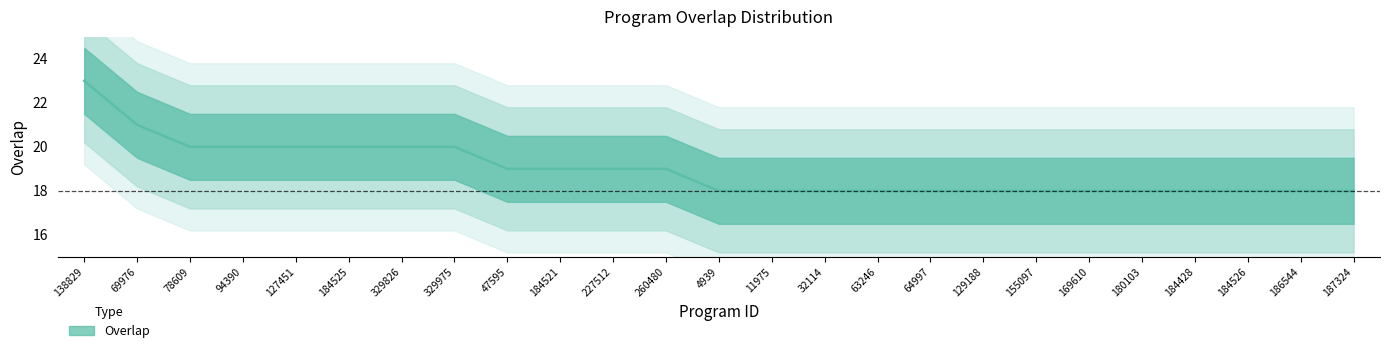

Is it true that the value at 32114 is 18?

True